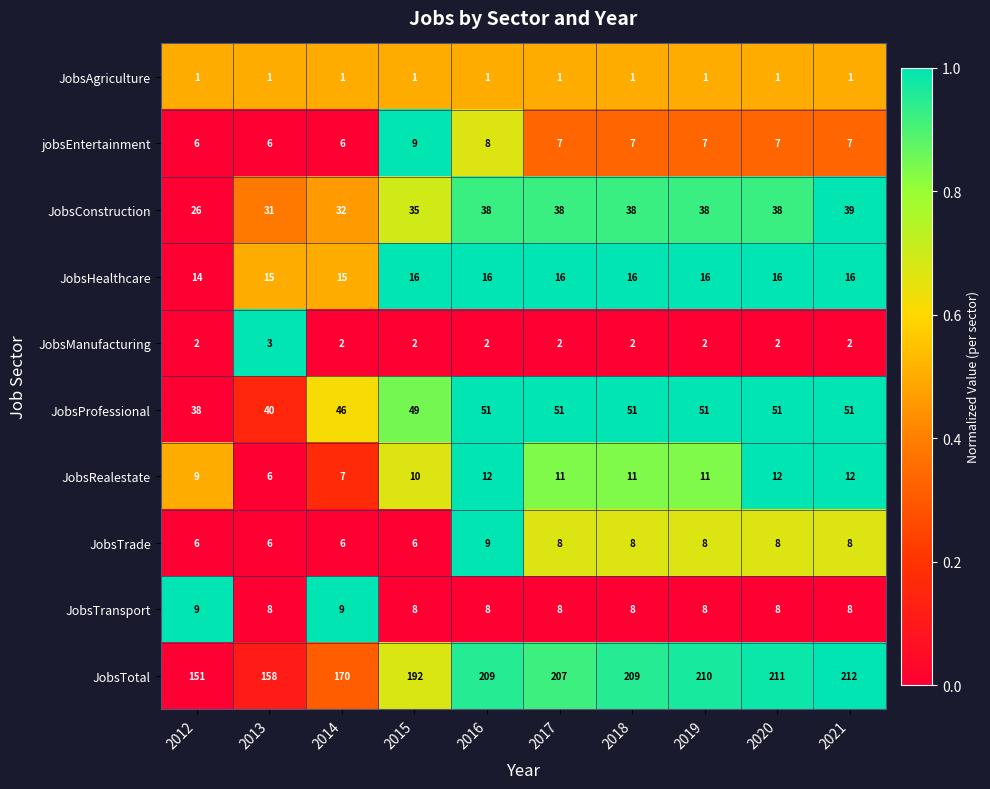

What is the minimum value for jobsEntertainment?

6